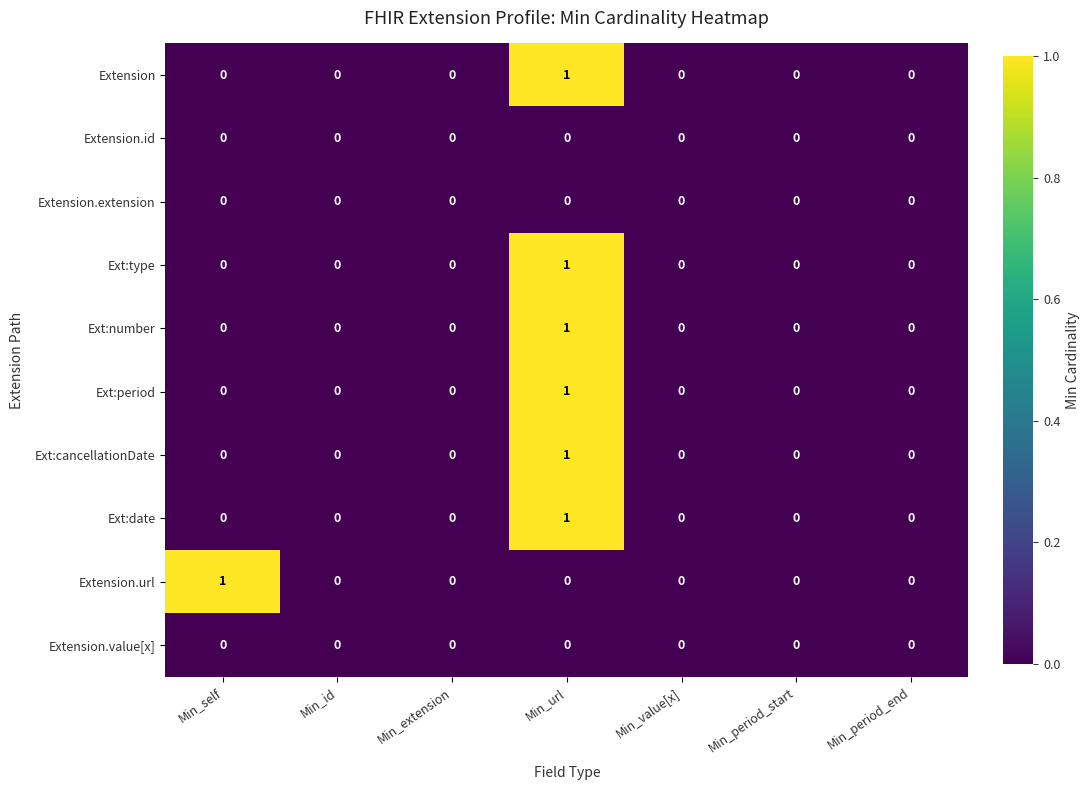

How many data points in Ext:period are above 0?

1